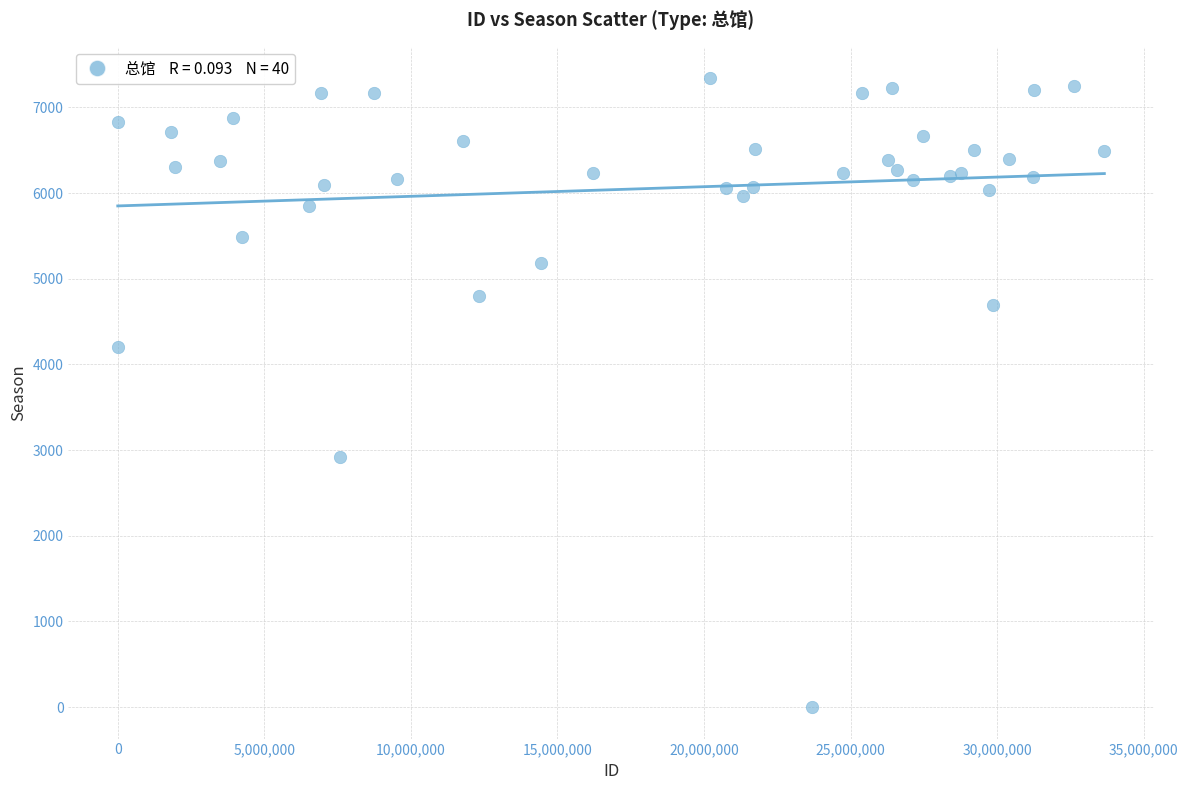

What Y value in the scatter plot is closest to 3670?

4203